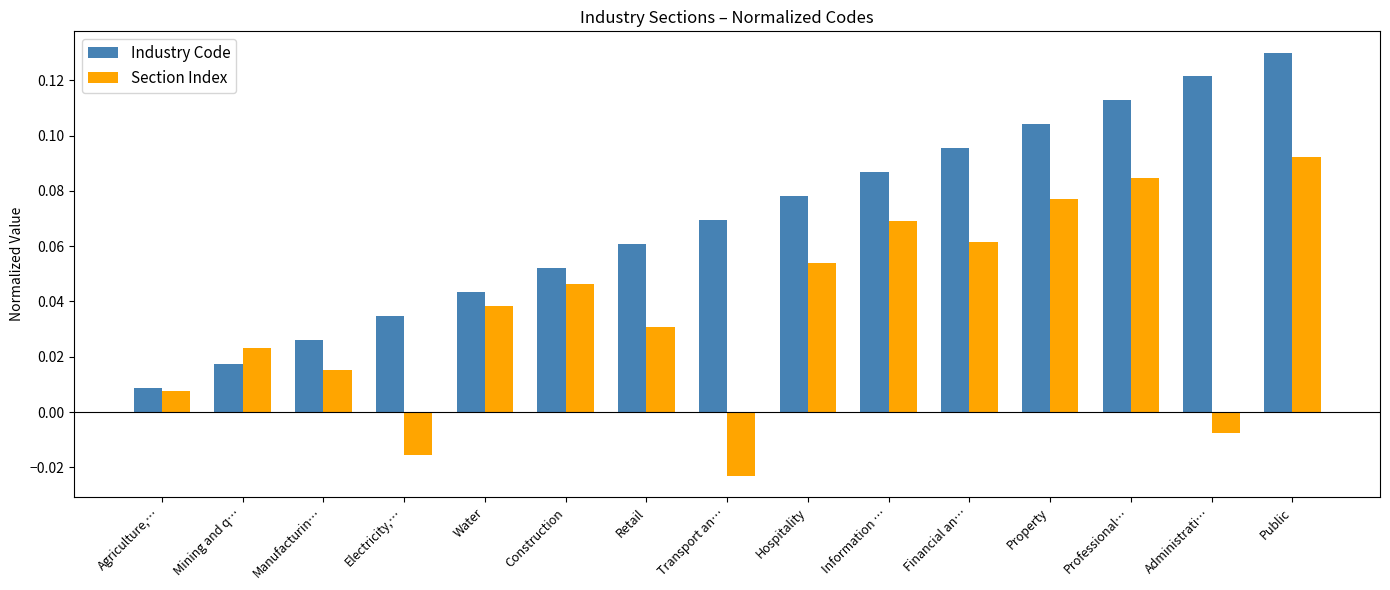

What is the sum of all Section Index values?

0.6